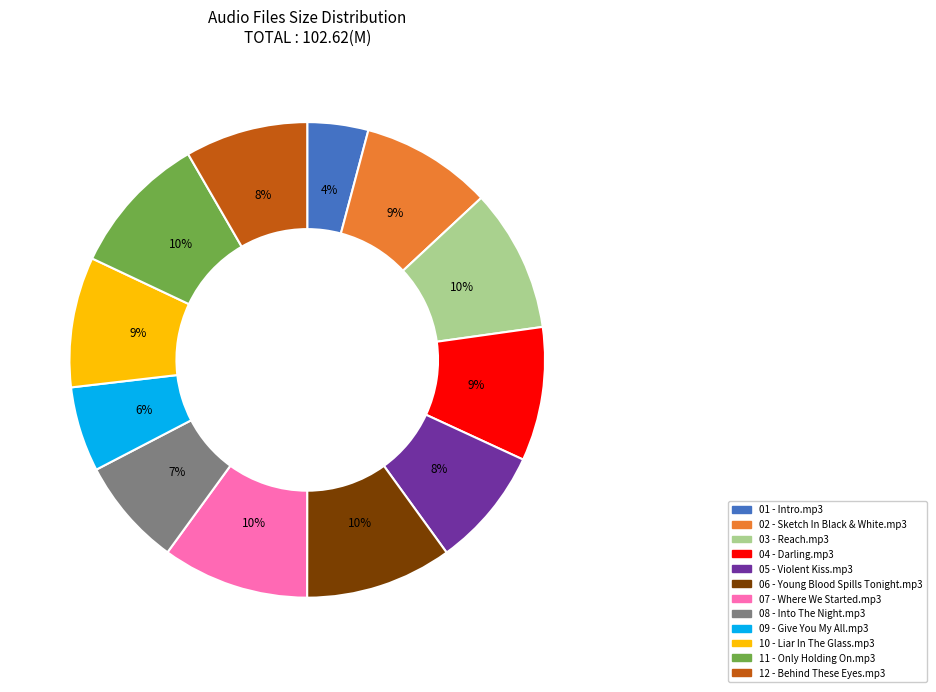

Is the sum of 08 - Into The Night.mp3 and 02 - Sketch In Black & White.mp3 greater than half?

No